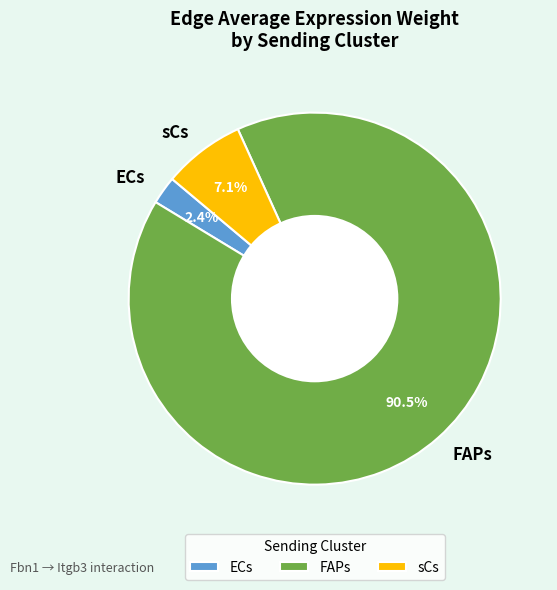

What is the total percentage of sCs and ECs?

9.5%